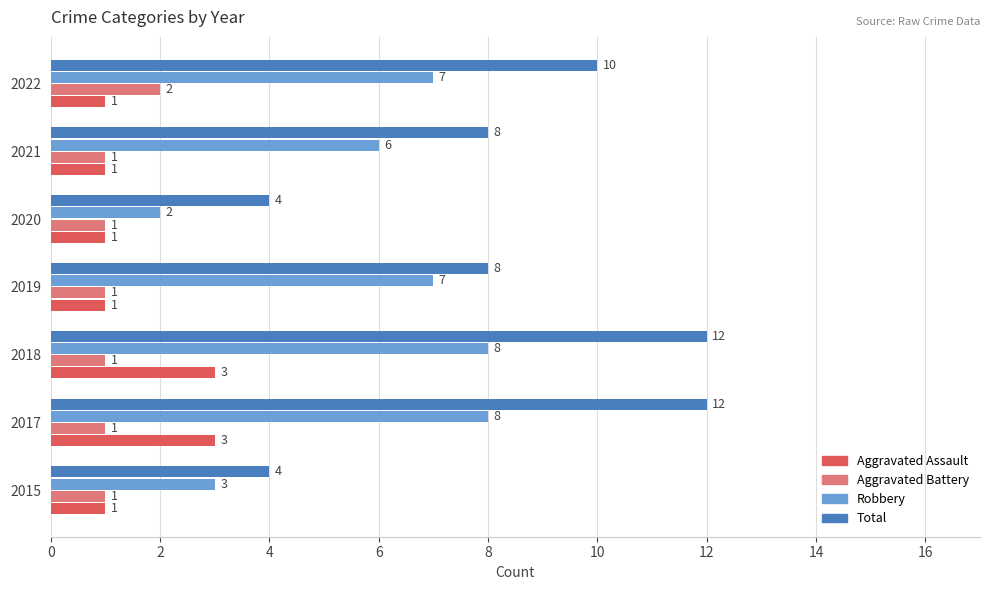

Which series has the largest range (max minus min)?

Total